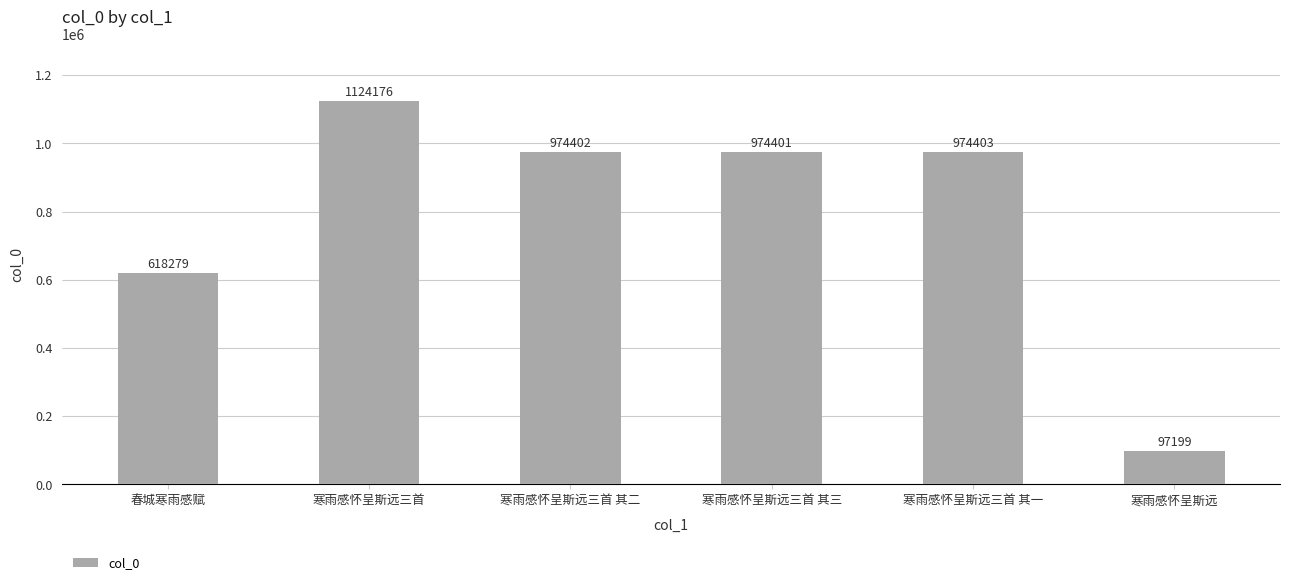

Reading right to left, transcribe all the data shown in this chart.

寒雨感怀呈斯远=97199	寒雨感怀呈斯远三首 其一=974403	寒雨感怀呈斯远三首 其三=974401	寒雨感怀呈斯远三首 其二=974402	寒雨感怀呈斯远三首=1124176	春城寒雨感赋=618279